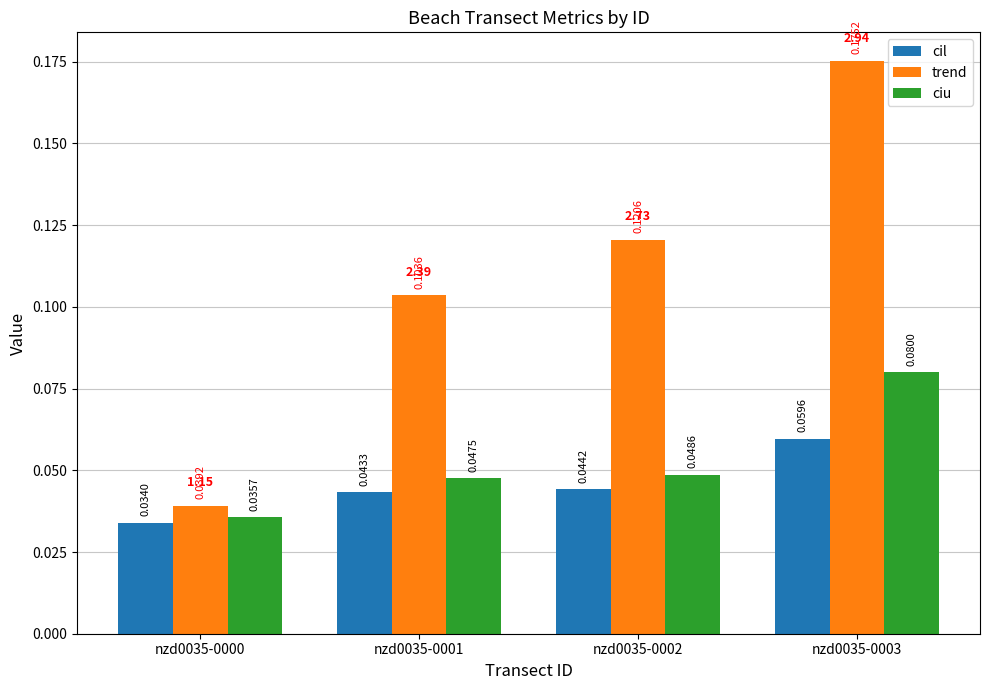

Which series has the largest range (max minus min)?

trend